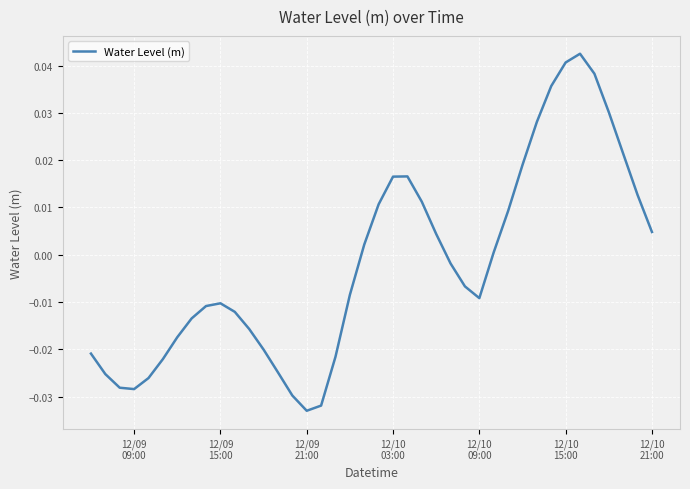

Does the chart have visible grid lines?

Yes